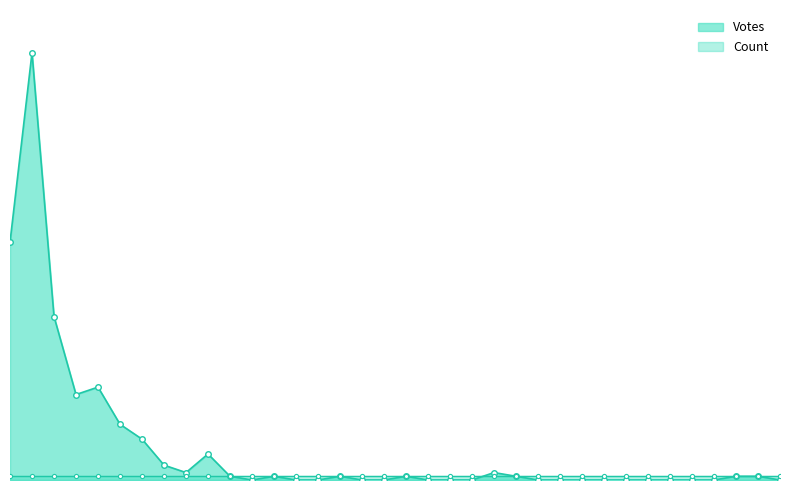

What is the maximum value shown in the chart?

115